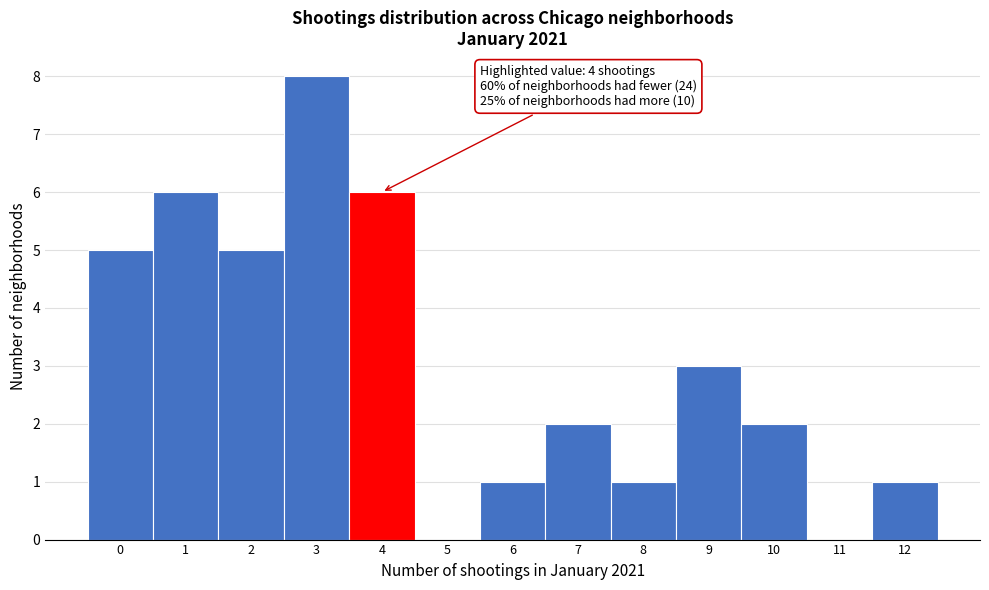

Which range on the x-axis has the tallest bar?

2.5 to 3.5